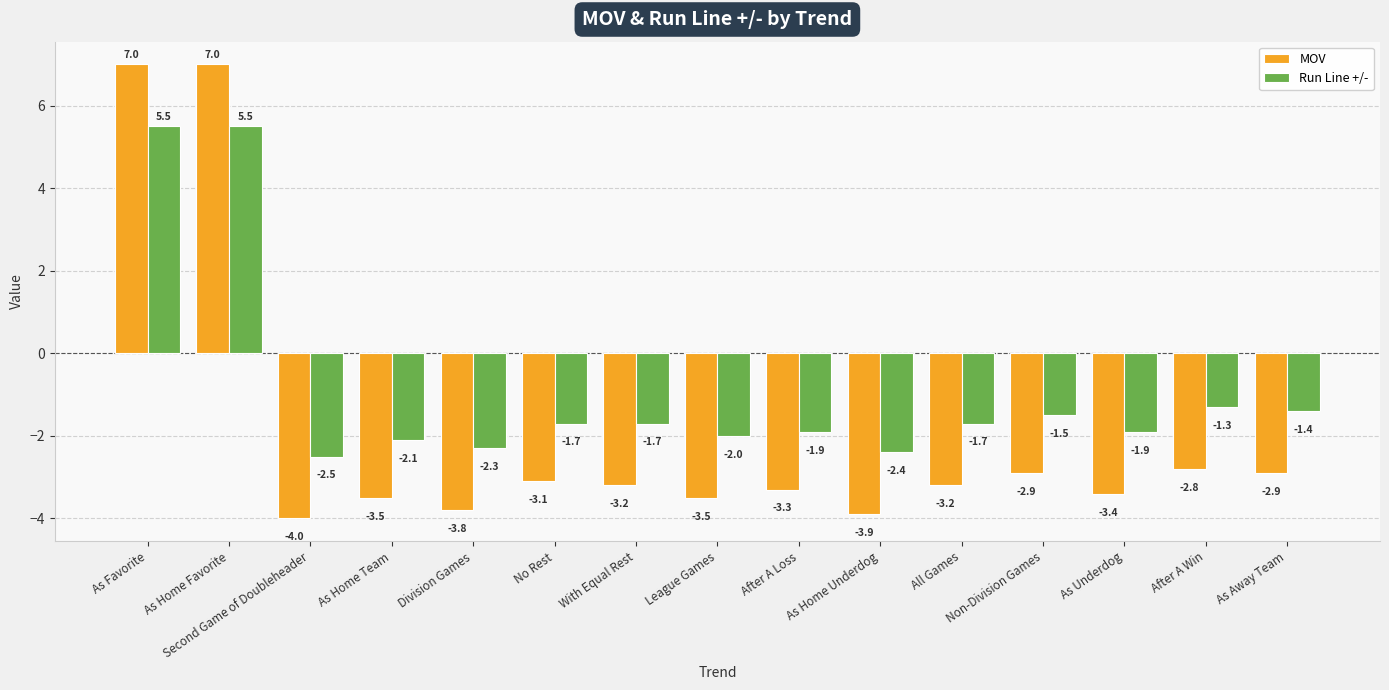

What is the label of the 1st bar from the right?

As Away Team